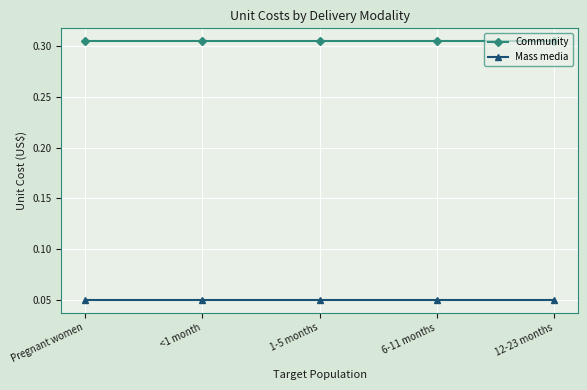

Which series has the largest total across all categories?

Community